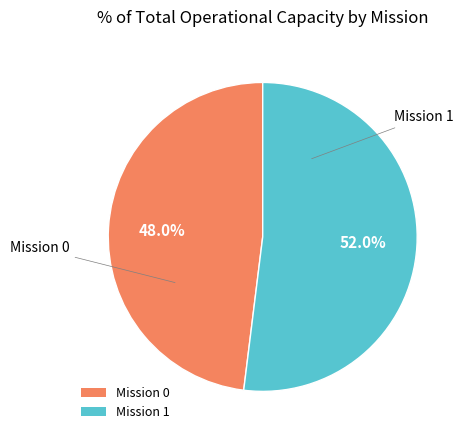

Which has a higher value, Mission 0 or Mission 1?

Mission 1